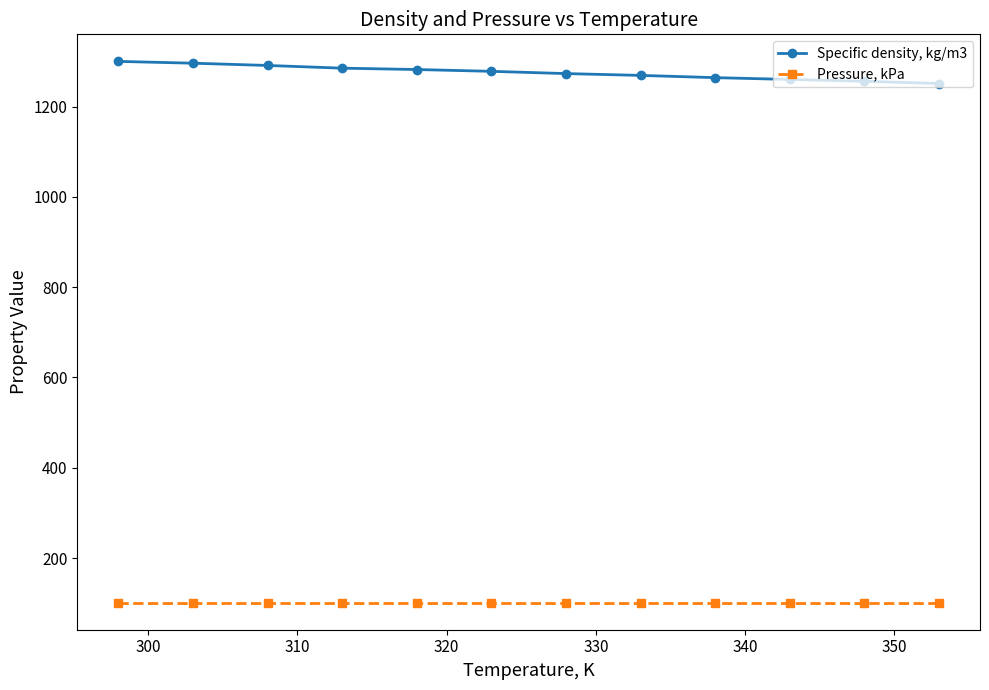

Which series has the largest total across all categories?

Specific density, kg/m3